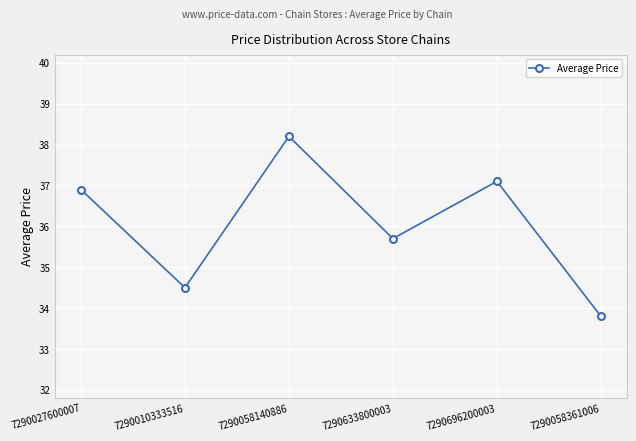

What is the change in value from 7290058140886 to 7290696200003?

-1.1